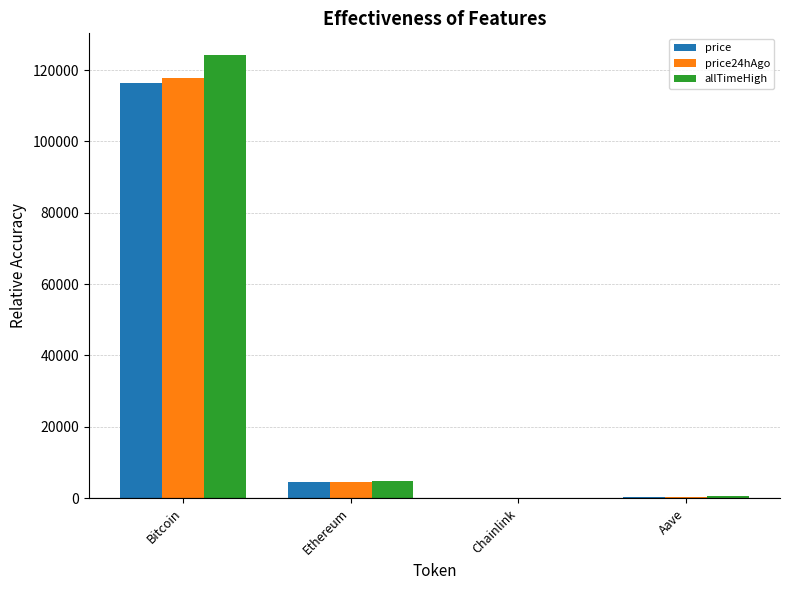

Where is price nearest to the value 58195?

Ethereum